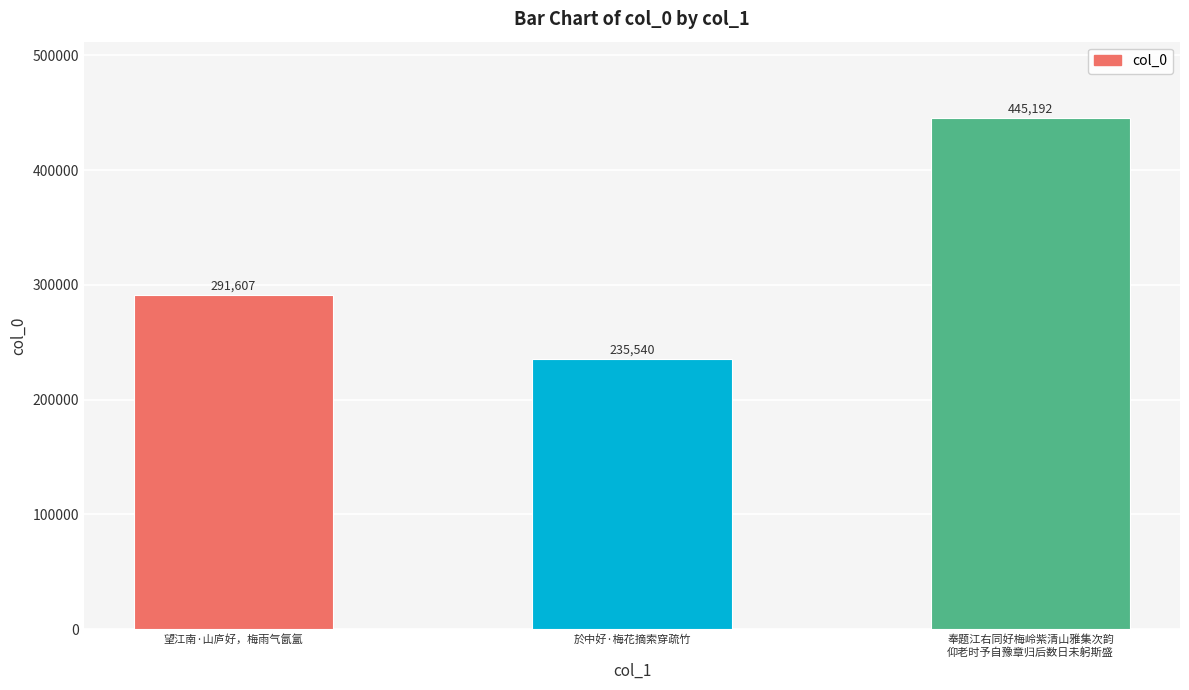

How many values are between 235540 and 445192?

3